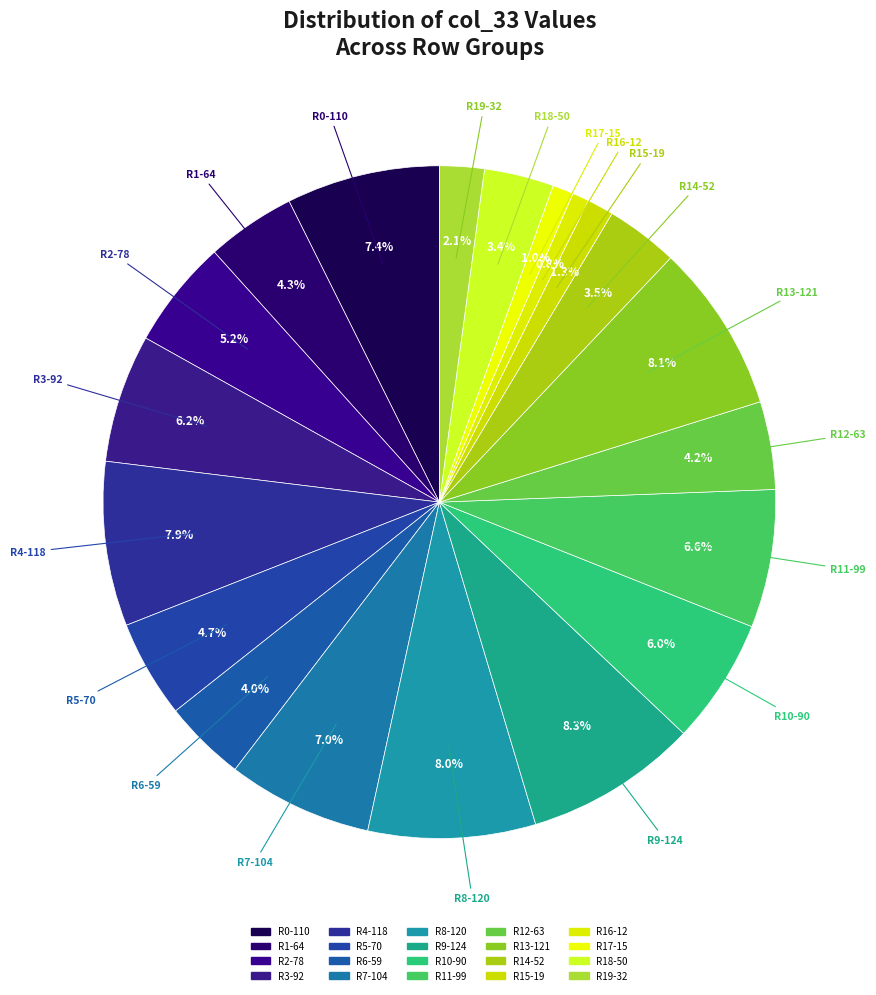

How many slices are in this pie chart?

20